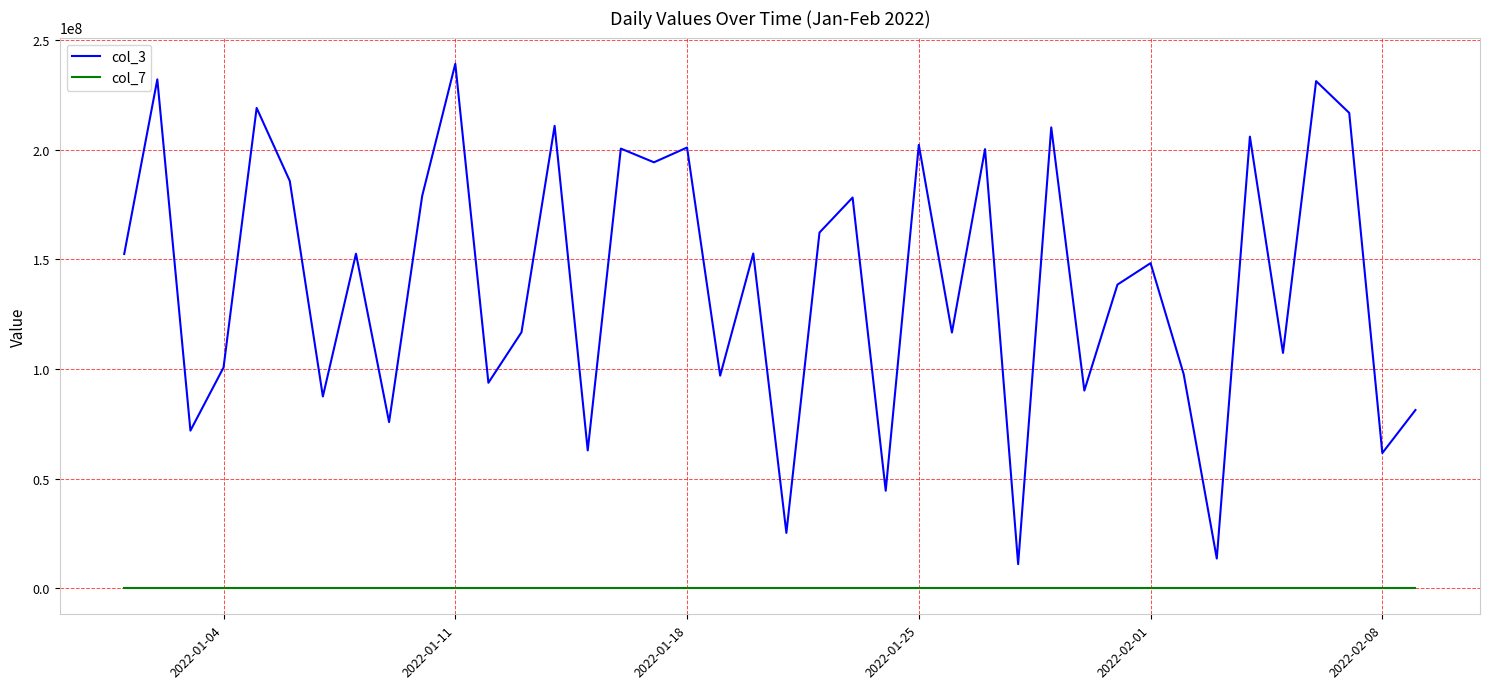

Which series has the widest spread of values?

col_3